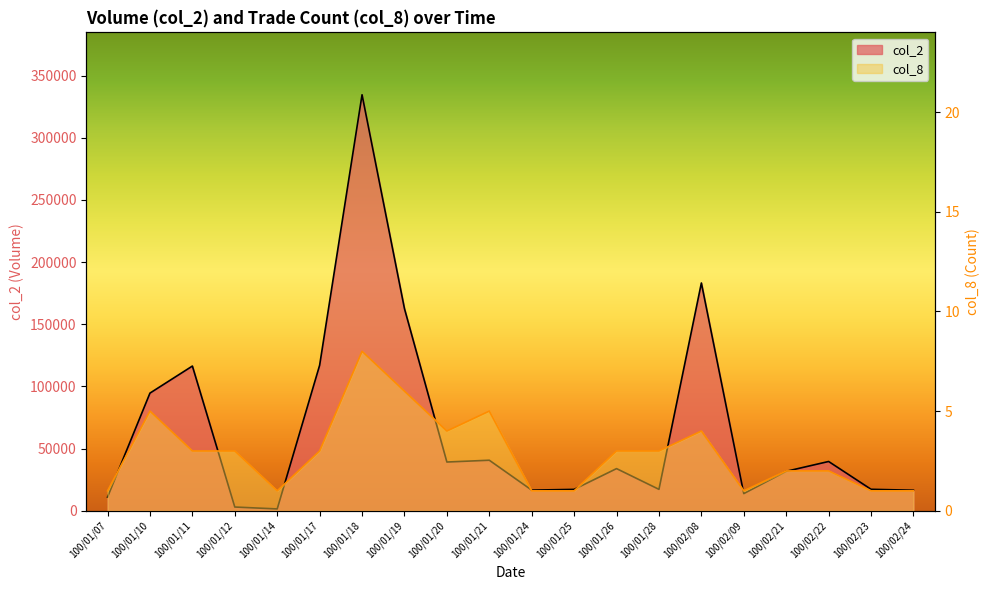

Reading left to right, what are all the values shown in this chart?

col_2: 100/01/07=11000	100/01/10=94620	100/01/11=116370	100/01/12=3010	100/01/14=1480	100/01/17=117000	100/01/18=334530	100/01/19=162560	100/01/20=39200	100/01/21=40640	100/01/24=16600	100/01/25=17200	100/01/26=33900	100/01/28=17220	100/02/08=183170	100/02/09=13800	100/02/21=31740	100/02/22=39630	100/02/23=17280	100/02/24=16500
col_8: 100/01/07=1	100/01/10=5	100/01/11=3	100/01/12=3	100/01/14=1	100/01/17=3	100/01/18=8	100/01/19=6	100/01/20=4	100/01/21=5	100/01/24=1	100/01/25=1	100/01/26=3	100/01/28=3	100/02/08=4	100/02/09=1	100/02/21=2	100/02/22=2	100/02/23=1	100/02/24=1